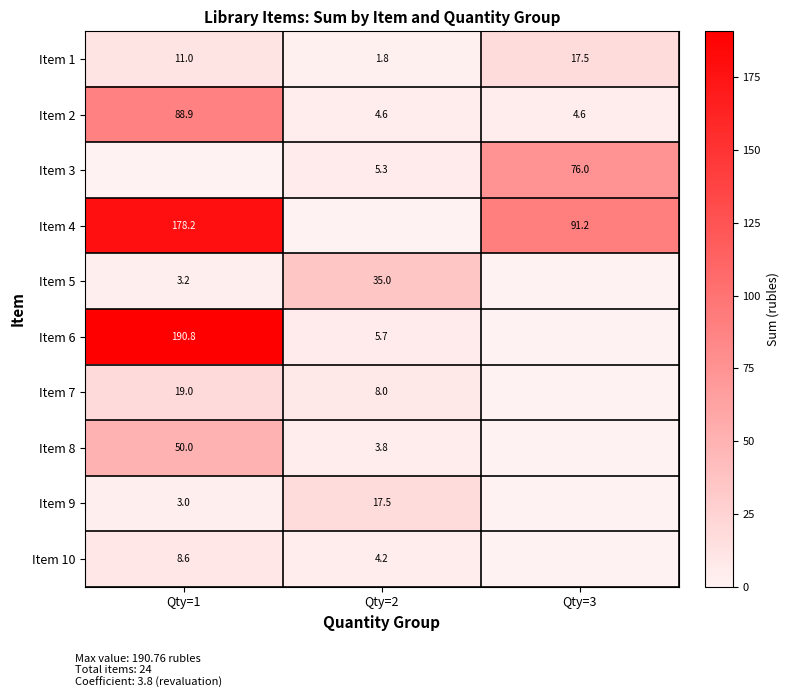

What is the sum of the Item 8 values at Qty=2 and Qty=1?

53.8